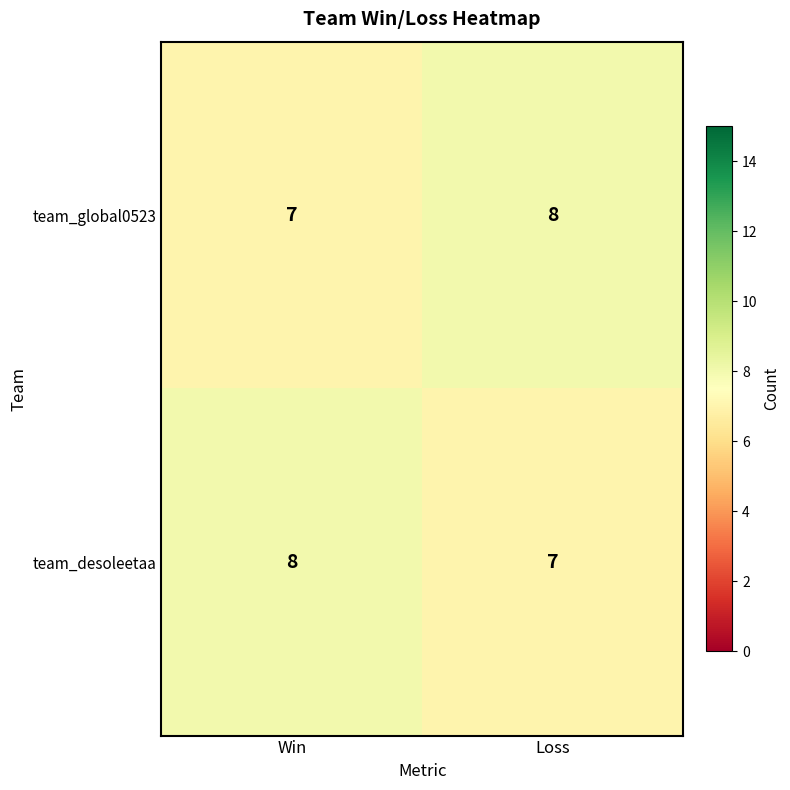

What is the sum of the team_global0523 values at Win and Loss?

15